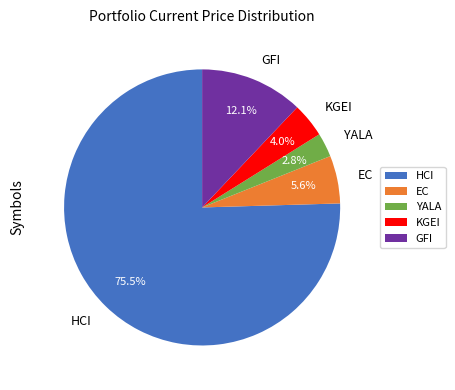

Which has a higher value, EC or YALA?

EC